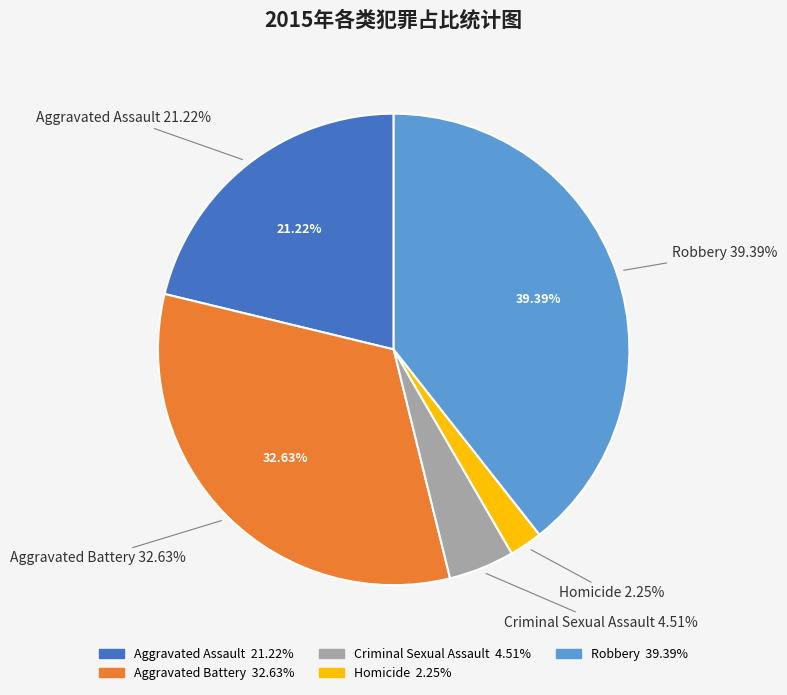

Combined, what portion of the pie is Criminal Sexual Assault and Aggravated Assault?

25.7%